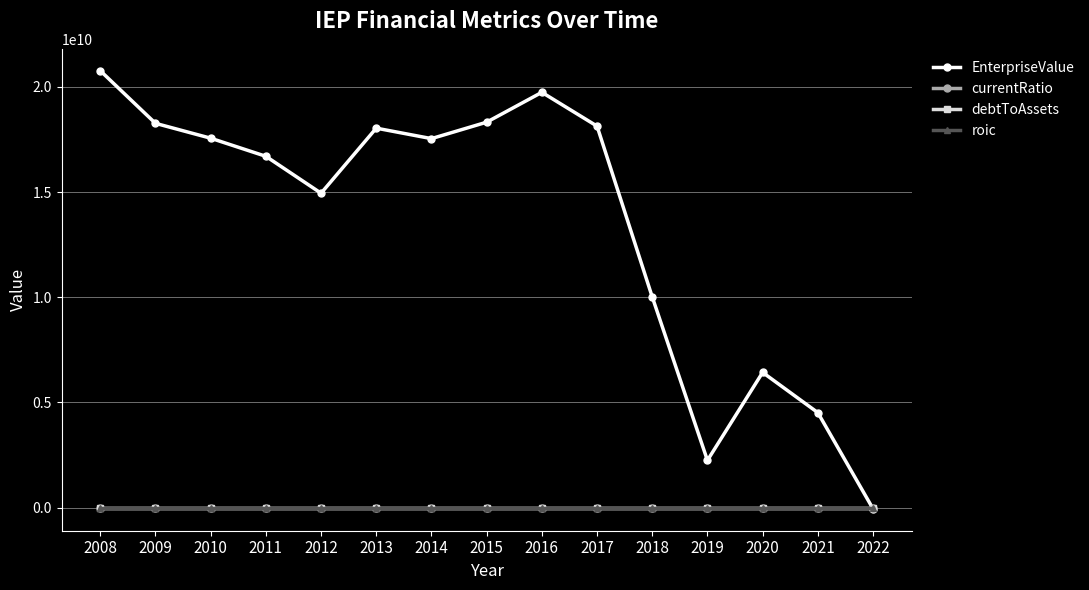

Which series has the largest total across all categories?

EnterpriseValue